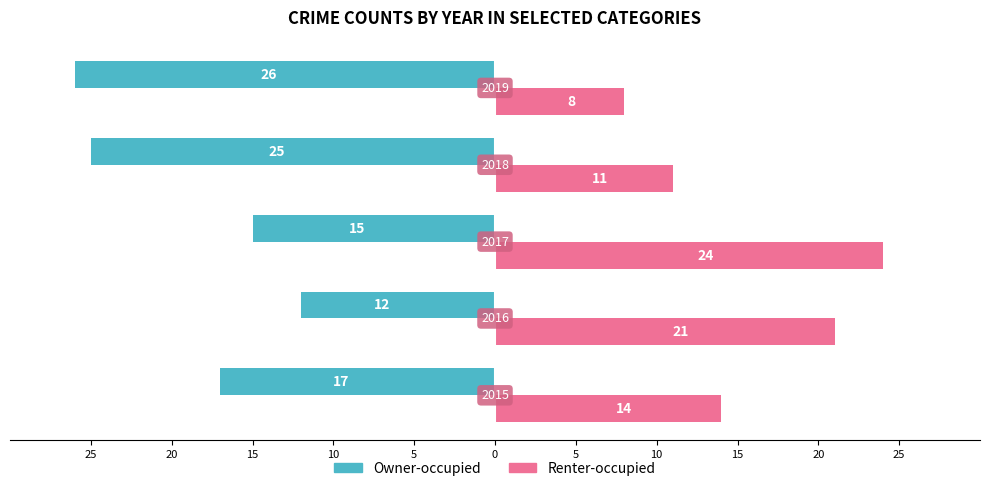

Reading right to left, what are all the values shown in this chart?

Owner-occupied: -26	-25	-15	-12	-17
Renter-occupied: 8	11	24	21	14